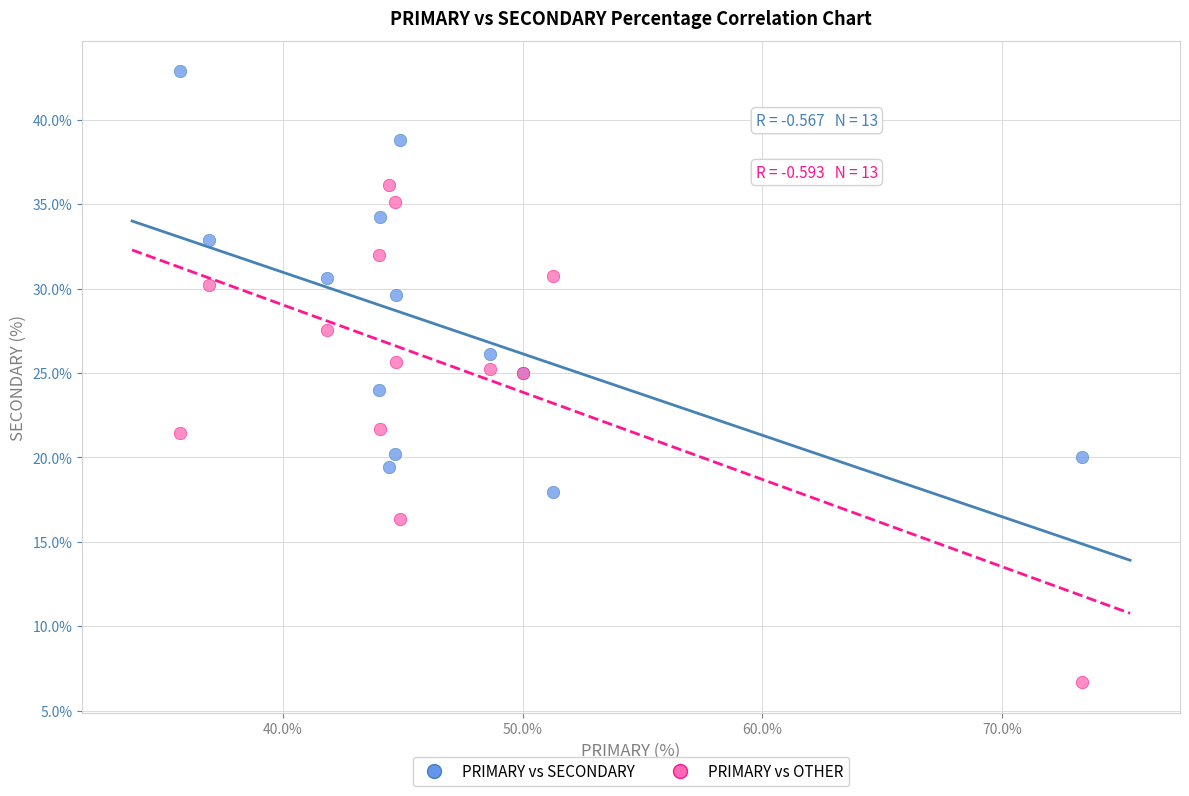

Which series reaches the maximum Y coordinate?

PRIMARY vs SECONDARY